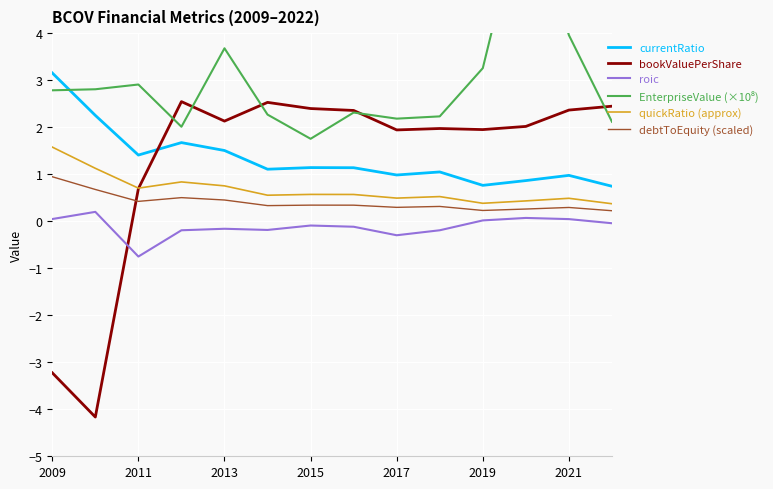

Which series ends up on top after the final intersection of quickRatio (approx) and bookValuePerShare?

bookValuePerShare